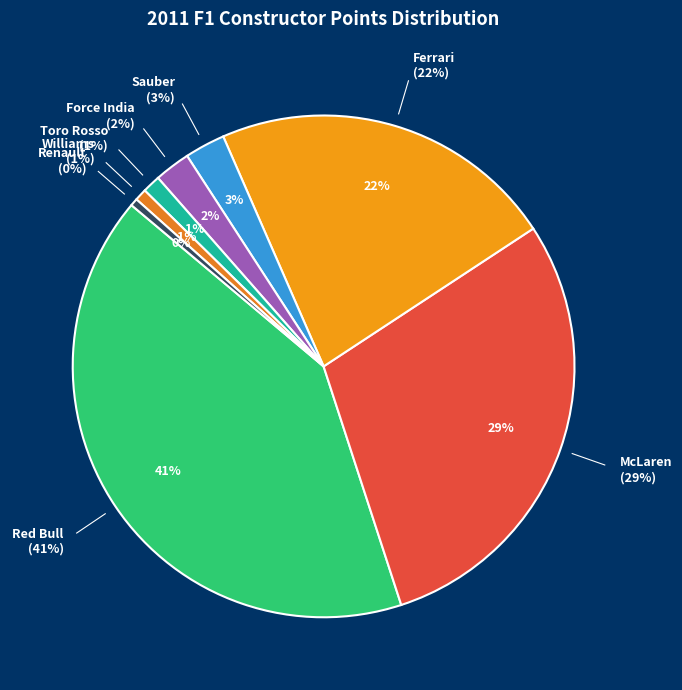

True or false: Ferrari accounts for 17% of the total.

False